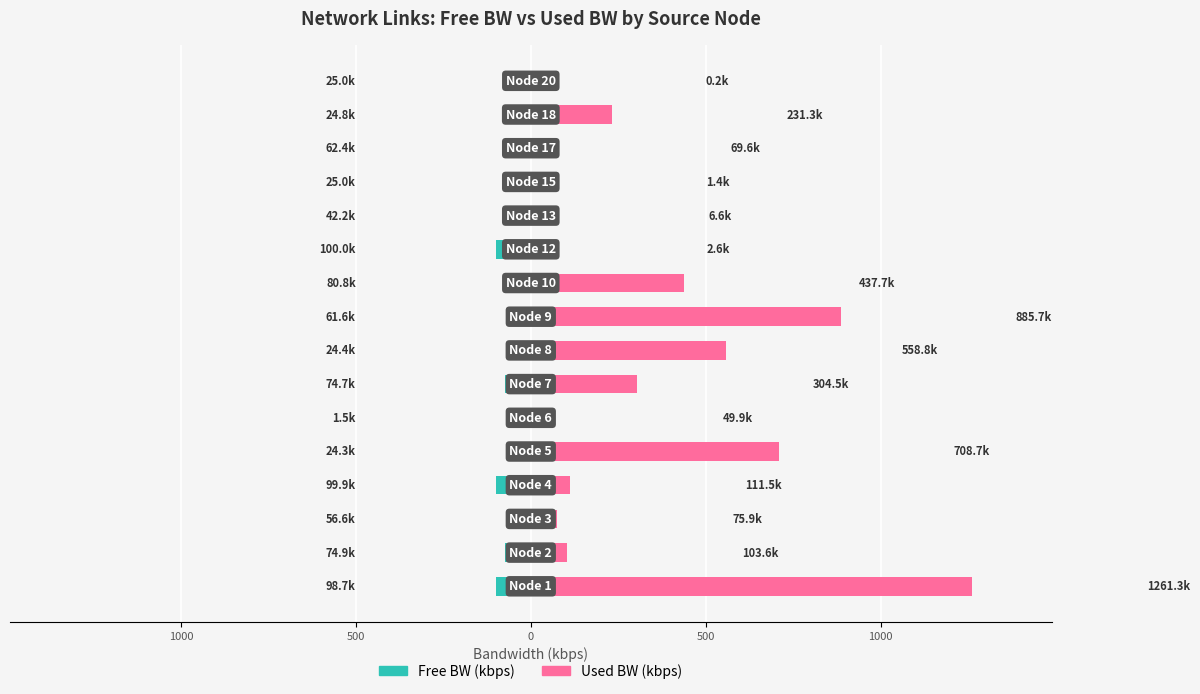

What is the greatest value displayed?

1261.3